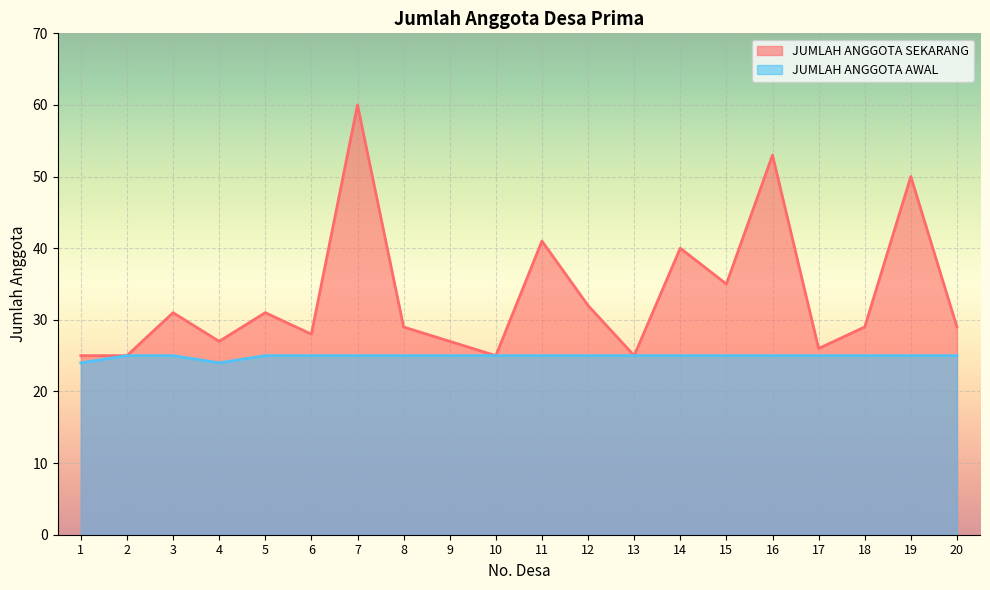

List the series in order of their overall mean, lowest first.

JUMLAH ANGGOTA AWAL, JUMLAH ANGGOTA SEKARANG